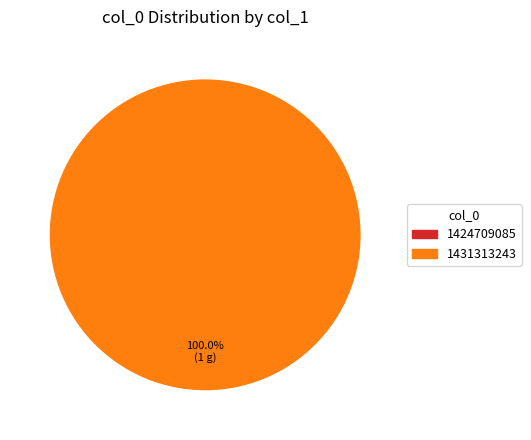

To the nearest percent, what is the difference between the 1431313243 and 1424709085 slice percentages?

100%